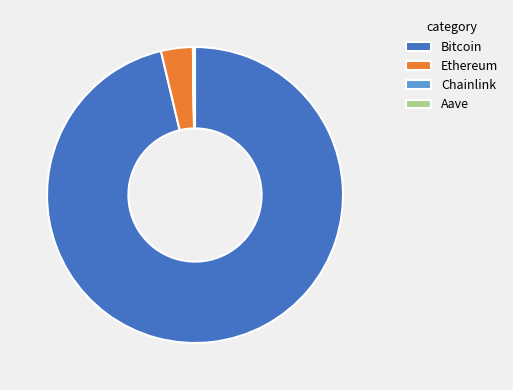

Which slice is the largest?

Bitcoin